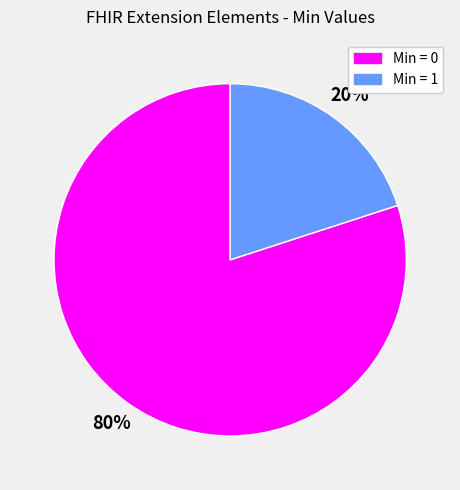

To the nearest percent, what is the difference between the largest and smallest slice percentages?

60%